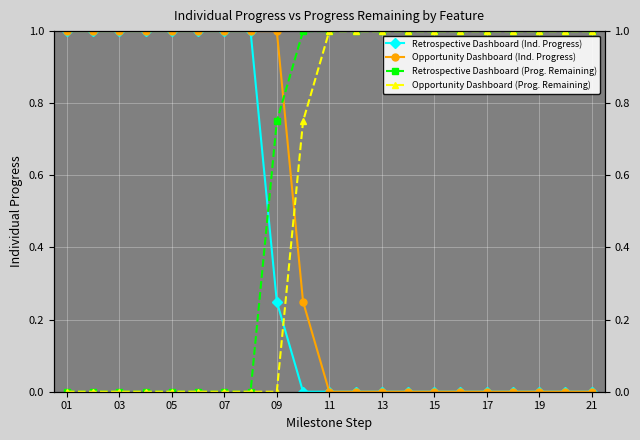

What are all the series names shown in the legend?

Retrospective Dashboard (Ind. Progress), Opportunity Dashboard (Ind. Progress), Retrospective Dashboard (Prog. Remaining), Opportunity Dashboard (Prog. Remaining)